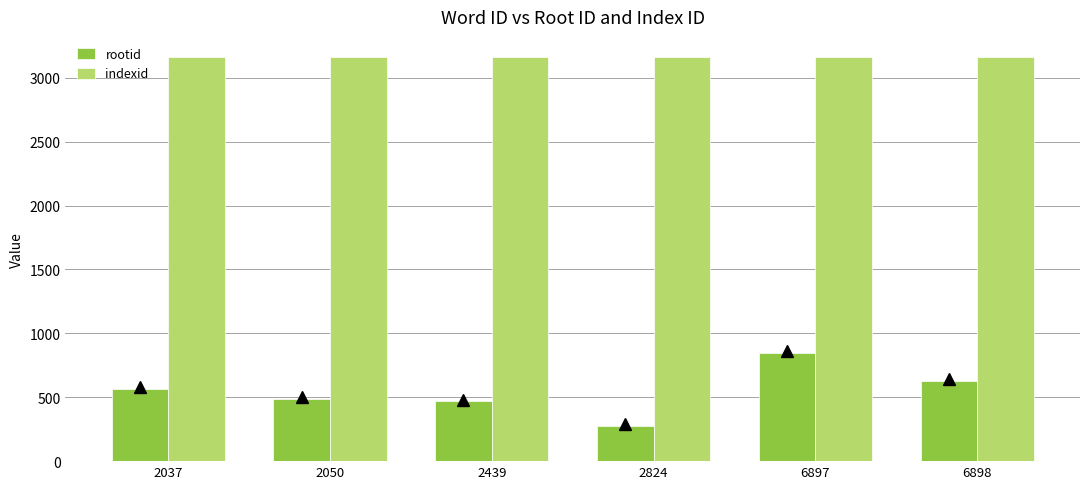

List the series in order of their overall mean, lowest first.

rootid, indexid